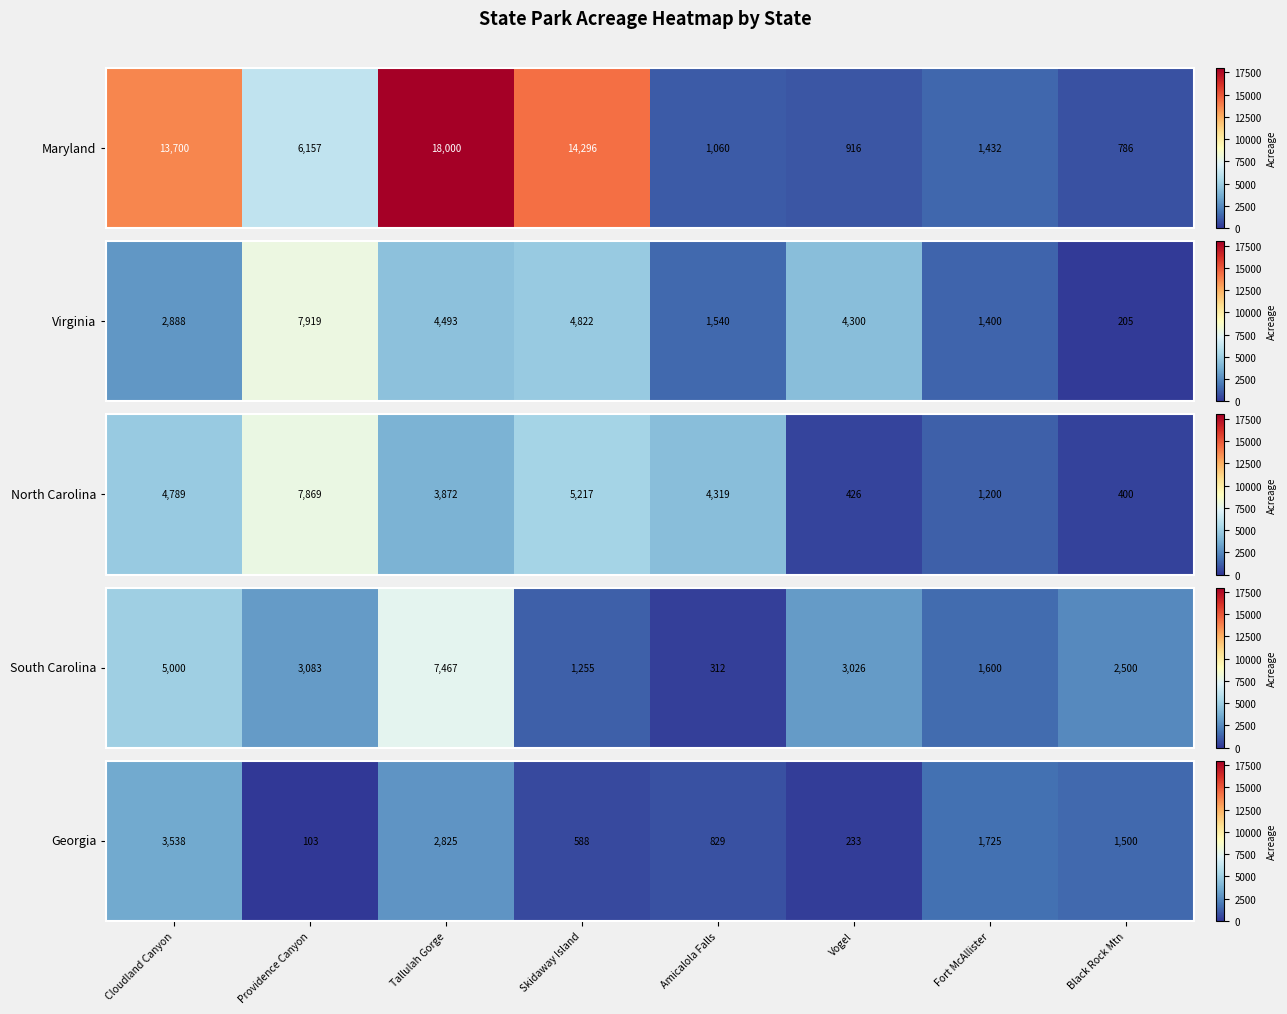

Rank the categories by value from lowest to highest.

Providence Canyon, Vogel, Skidaway Island, Amicalola Falls, Black Rock Mtn, Fort McAllister, Tallulah Gorge, Cloudland Canyon